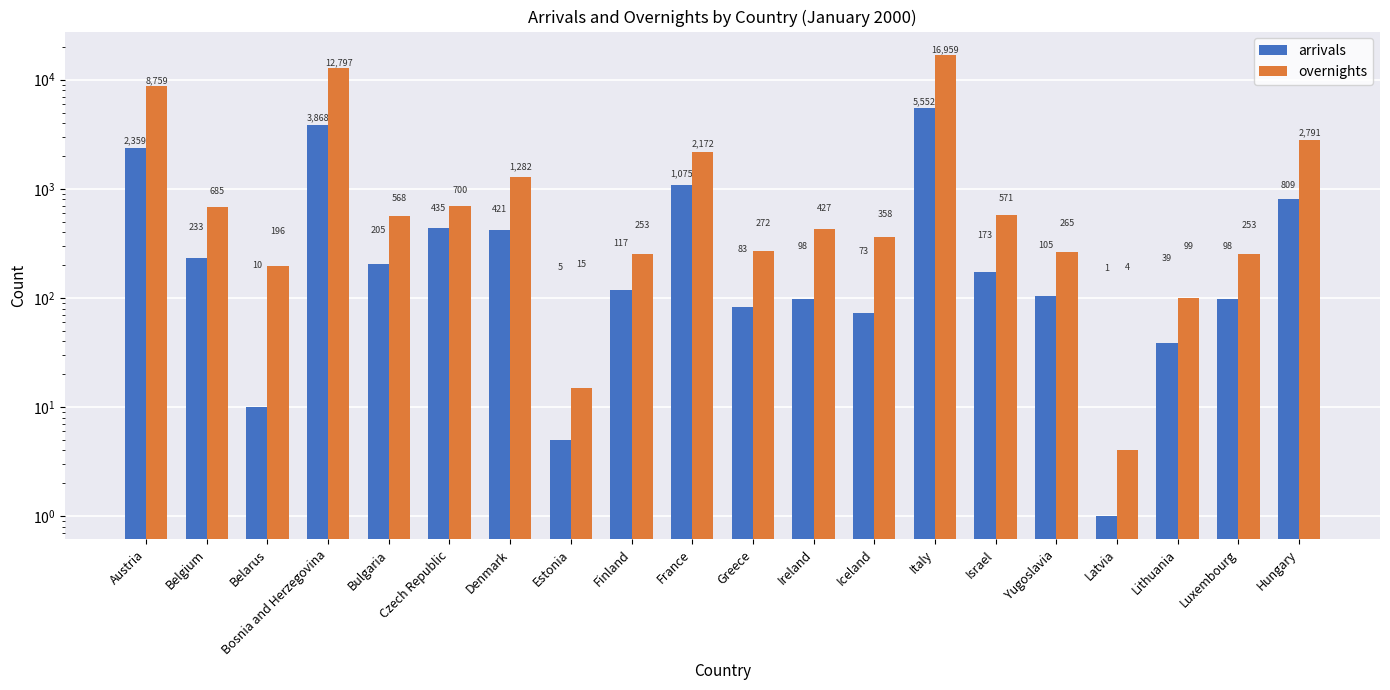

The overnights series shows 2791 at Hungary. True or false?

True